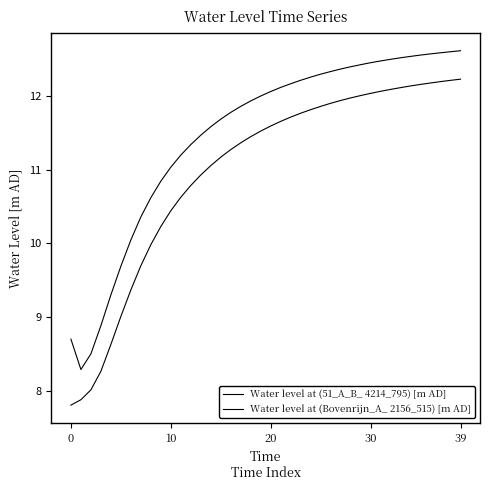

At which label is Water level at (Bovenrijn_A_ 2156_515) [m AD] closest to 10?

8